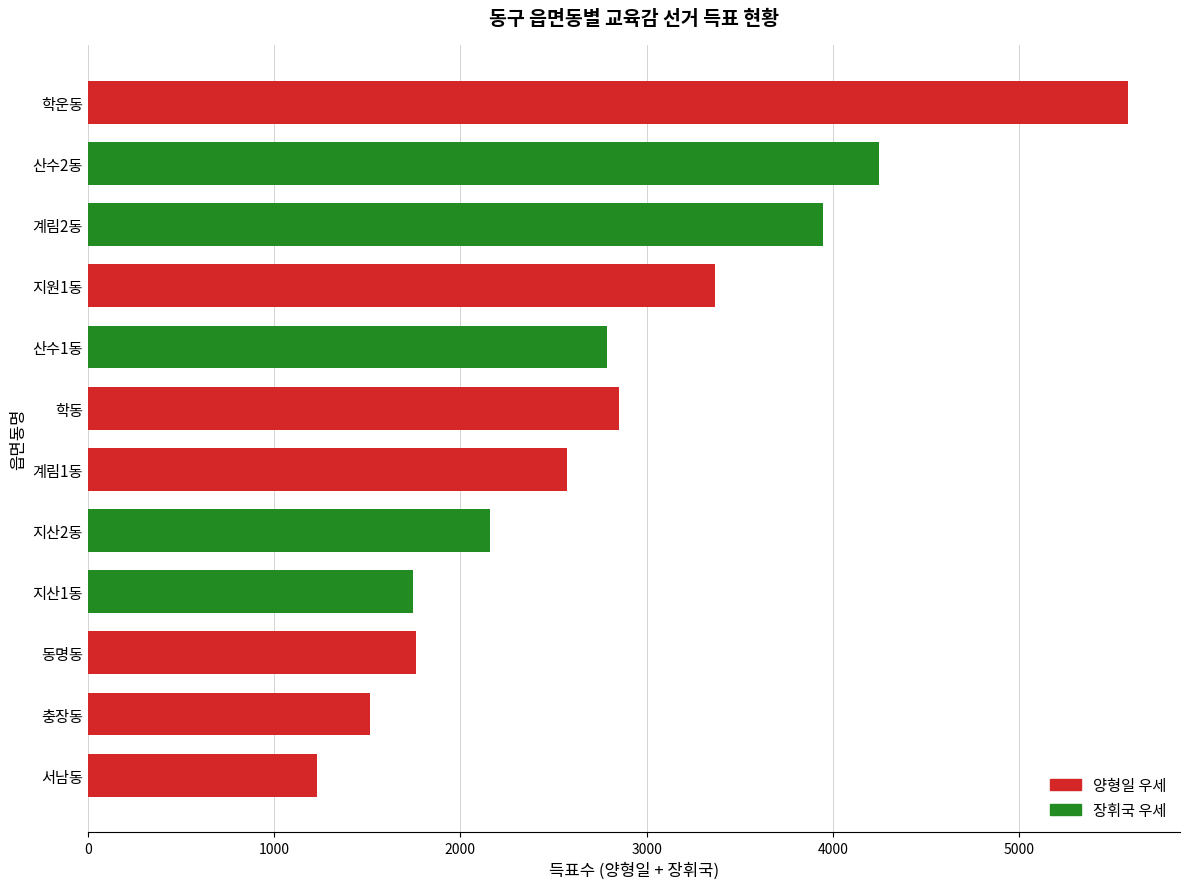

What is the sum of the values at 학운동 and 지산2동?

7745